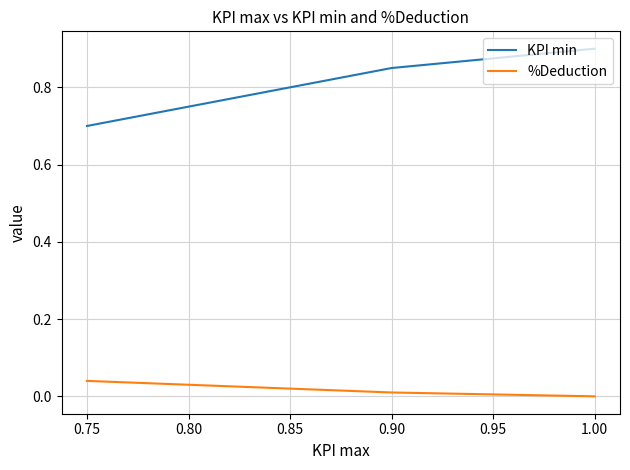

True or false: KPI min and %Deduction intersect in this chart.

False